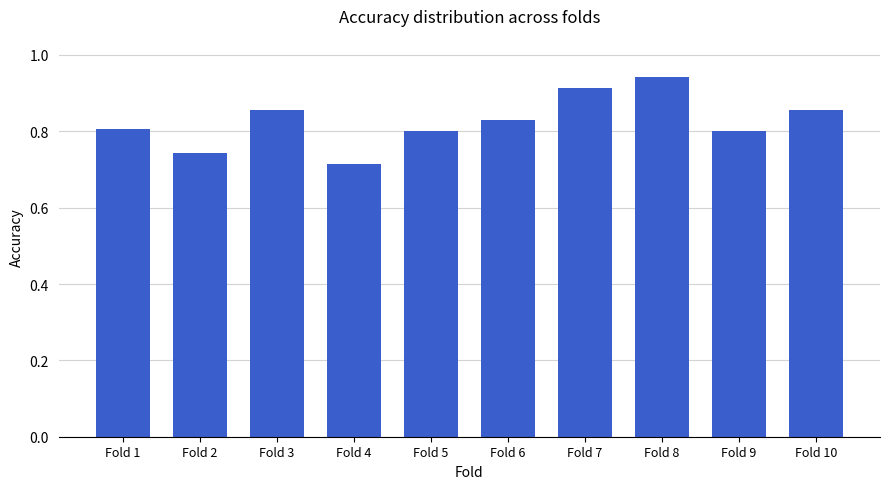

Which category has the highest value across all series?

Fold 8